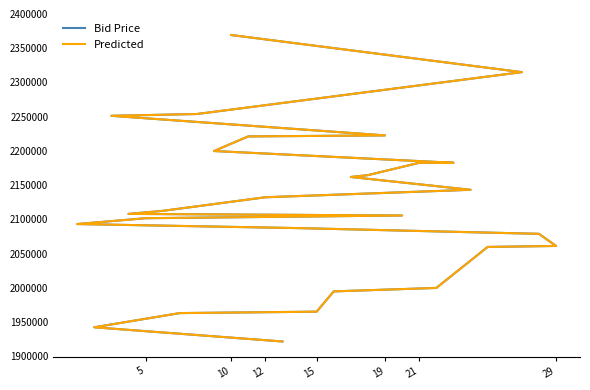

Which series ends up on top after the final intersection of Predicted and Bid Price?

Predicted